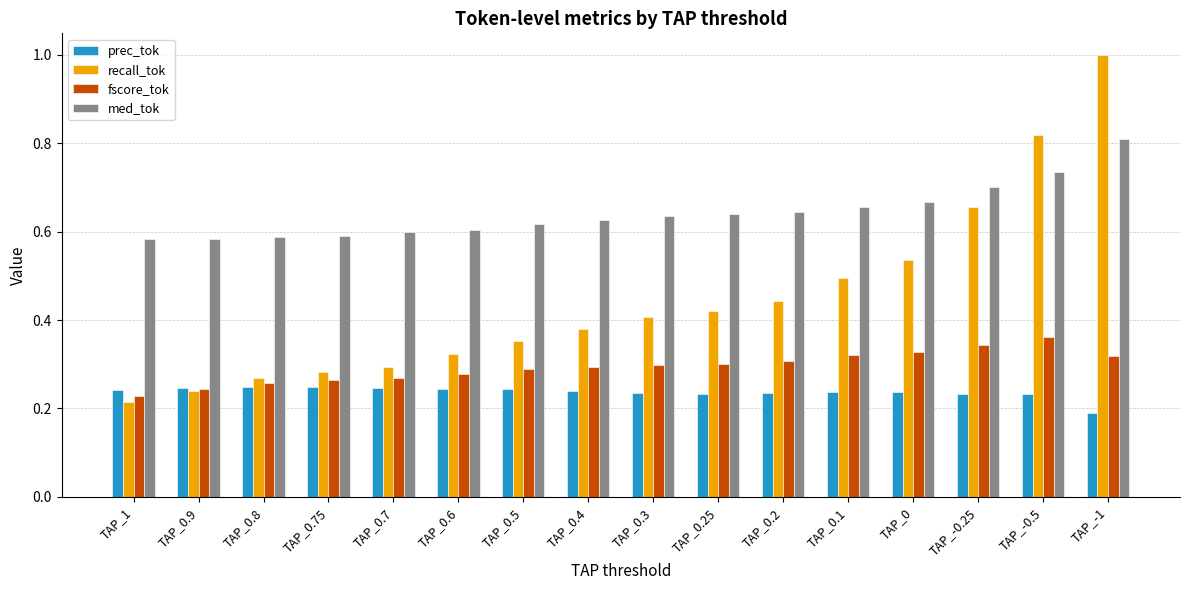

Is it true that prec_tok equals 0.1 at TAP_0.2?

False